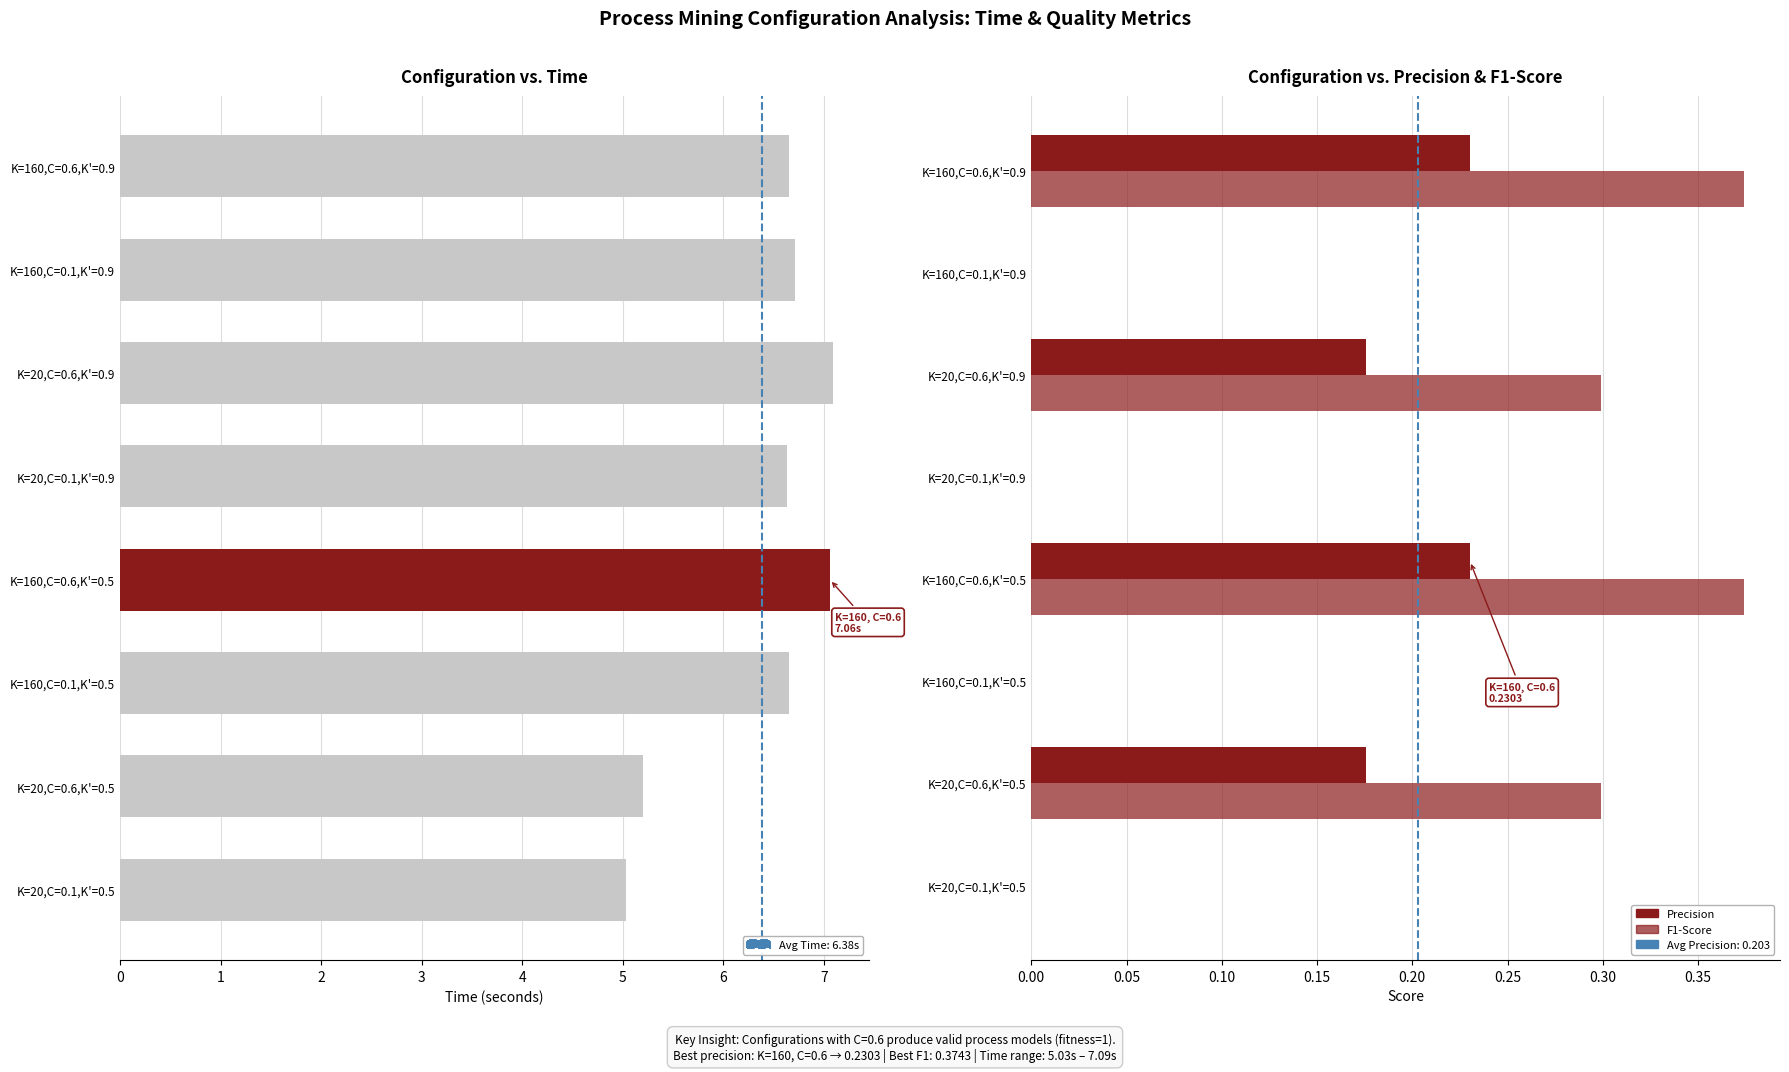

The value of time at K=20,C=0.6,K'=0.9 is 7.1. True or false?

True